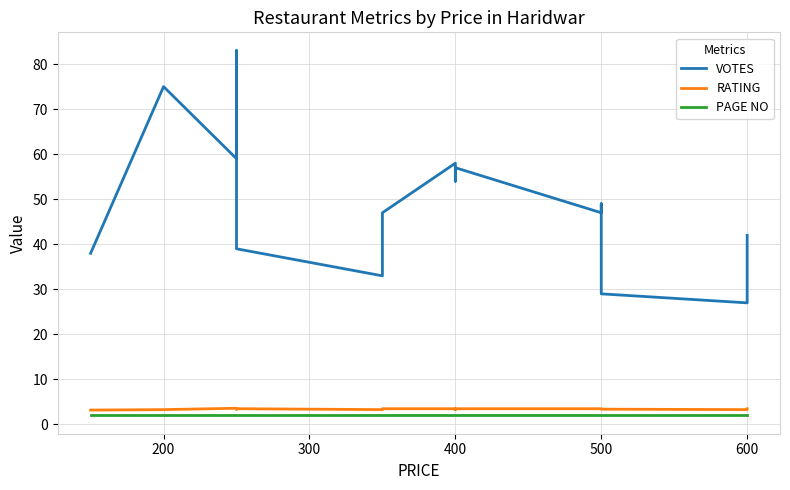

What is the highest value of the VOTES series?

83.0